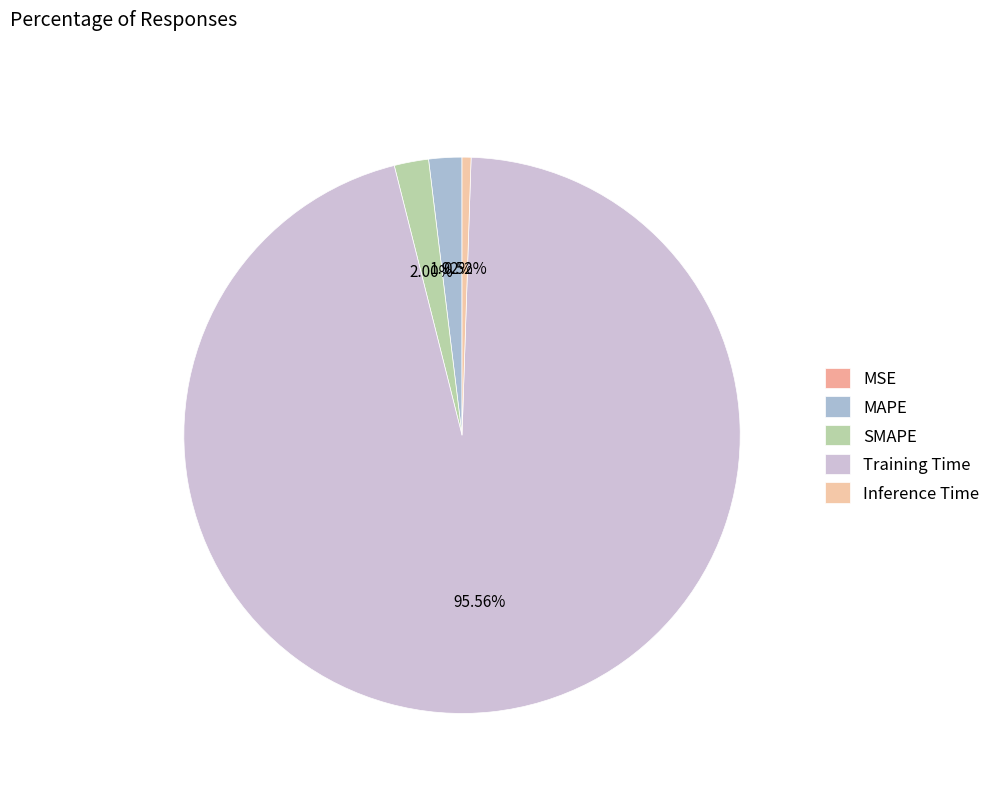

Is it true that MSE is 9% of the pie?

False